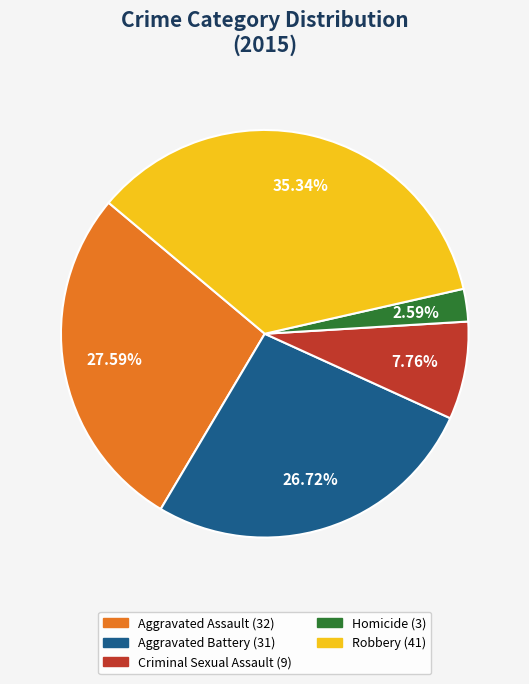

To the nearest percent, what percentage of the pie is Criminal Sexual Assault?

8%